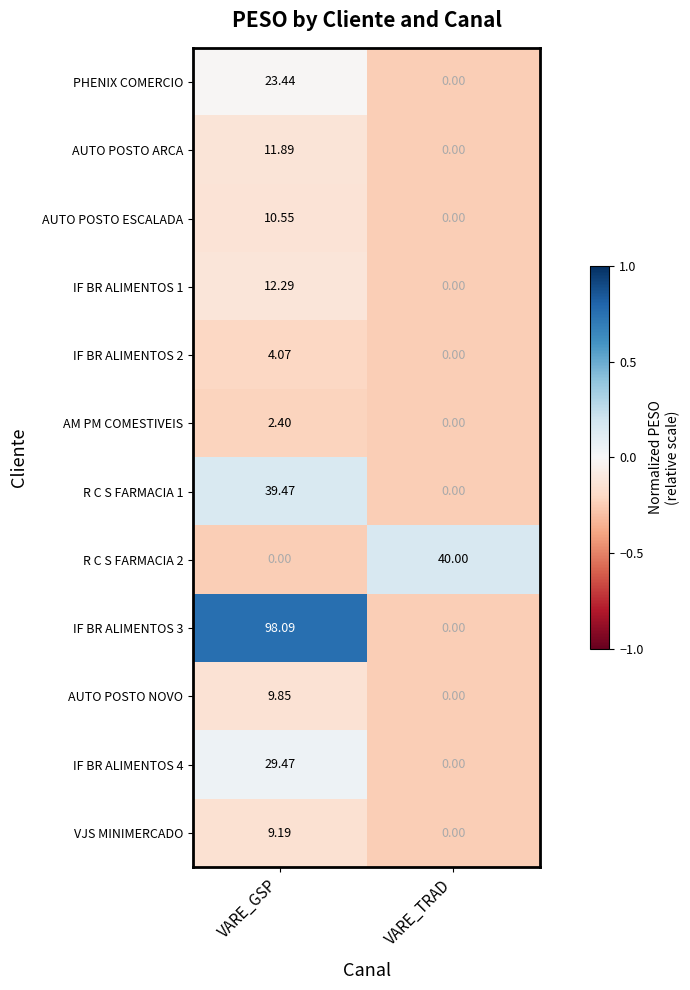

How many values in the AUTO POSTO NOVO series are below 9?

1